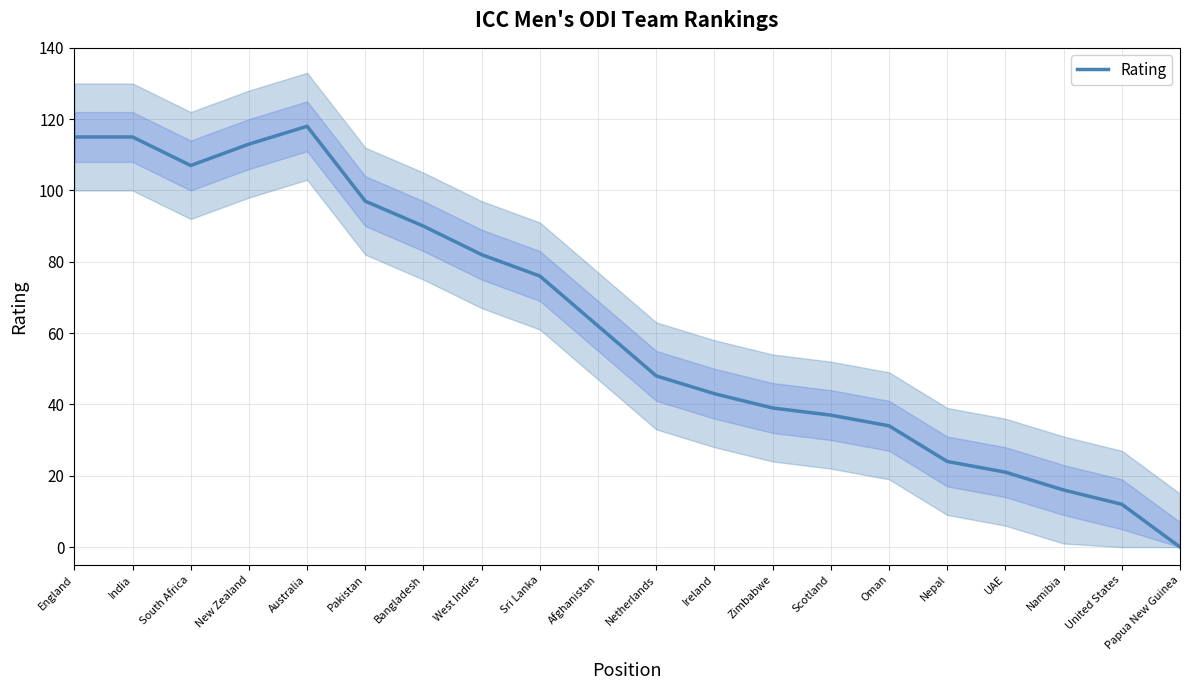

Reading right to left, extract all data points from this chart.

Papua New Guinea=0	United States=12	Namibia=16	UAE=21	Nepal=24	Oman=34	Scotland=37	Zimbabwe=39	Ireland=43	Netherlands=48	Afghanistan=62	Sri Lanka=76	West Indies=82	Bangladesh=90	Pakistan=97	Australia=118	New Zealand=113	South Africa=107	India=115	England=115